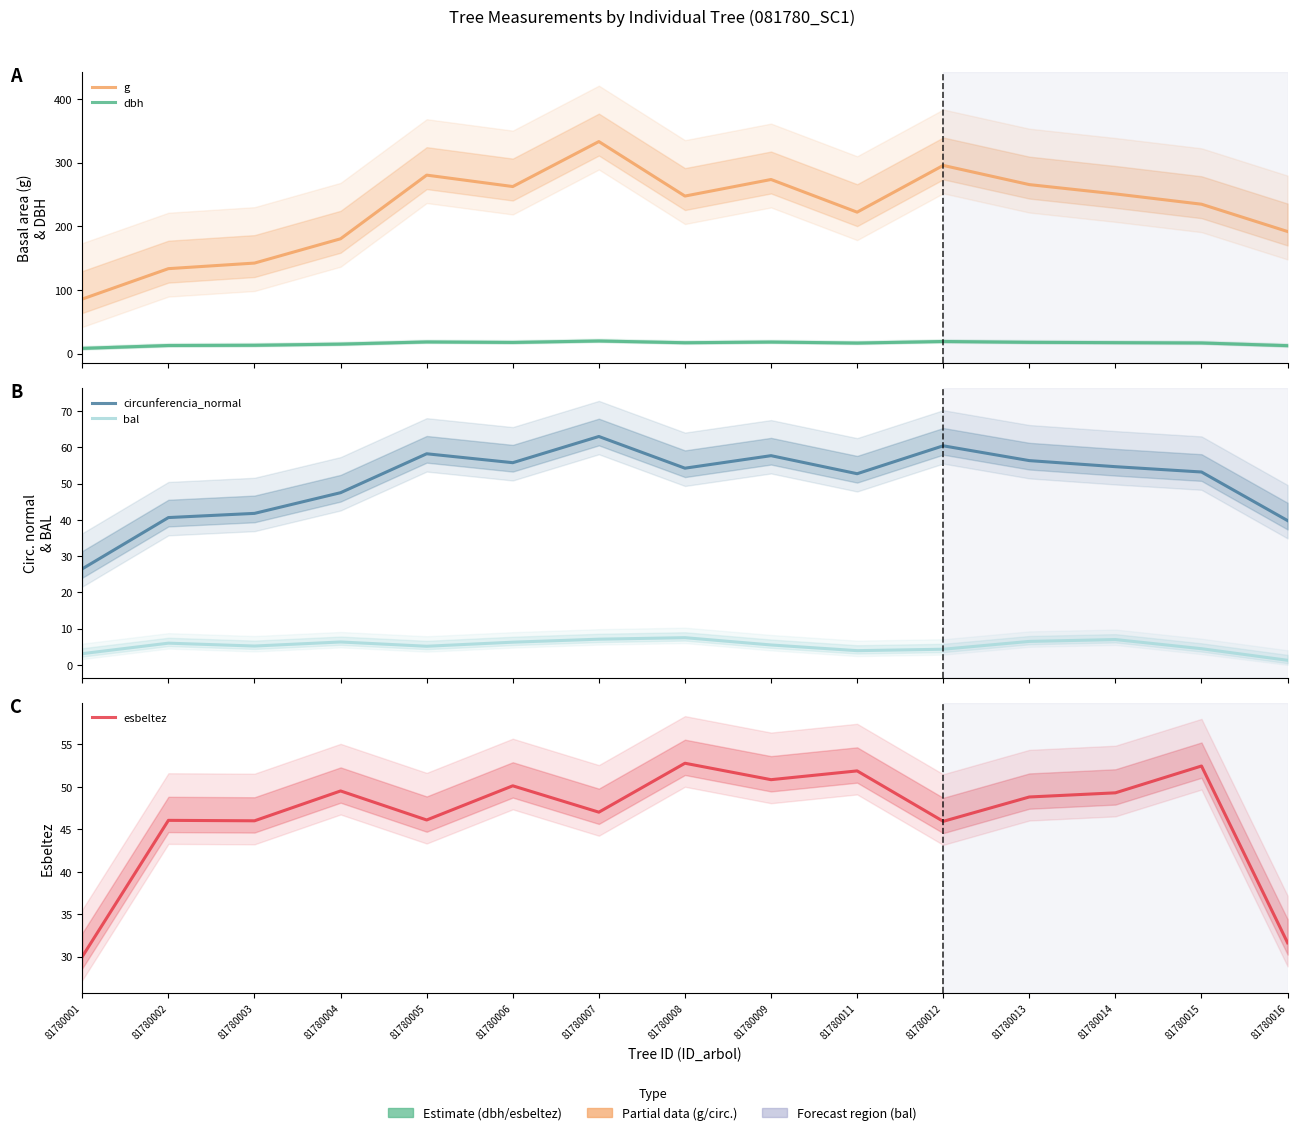

At which category is the sum across all series the highest?

81780007